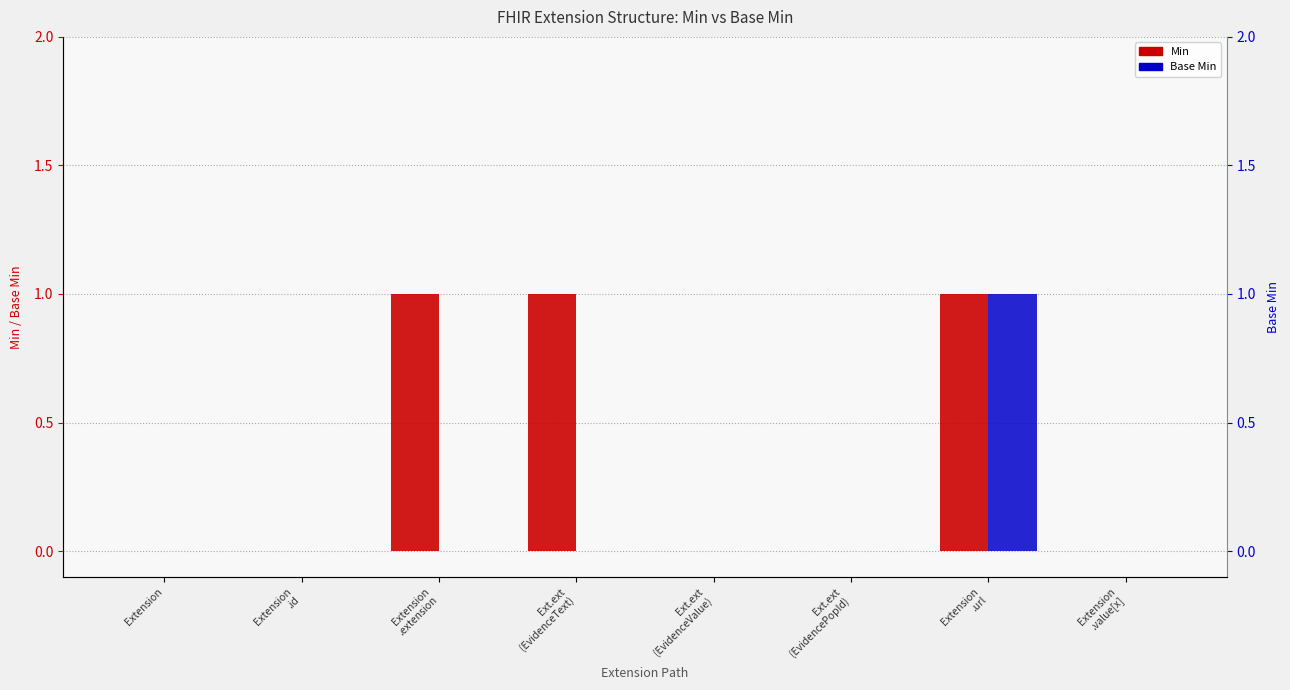

Rank the categories by Min value from highest to lowest.

Extension
.extension, Ext.ext
(EvidenceText), Extension
.url, Extension, Extension
.id, Ext.ext
(EvidenceValue), Ext.ext
(EvidencePopId), Extension
.value[x]